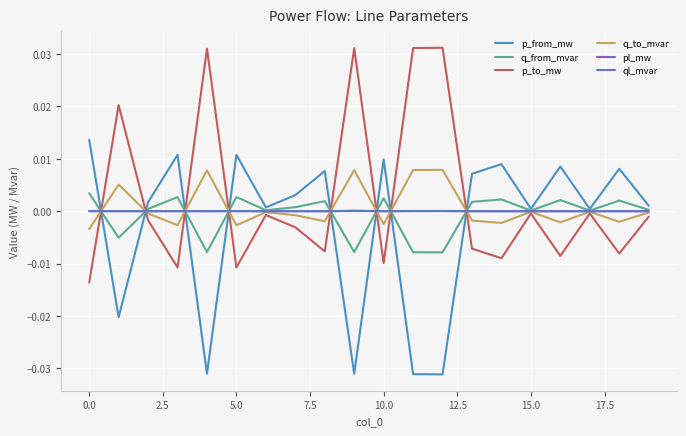

How many lines are shown in the chart?

6